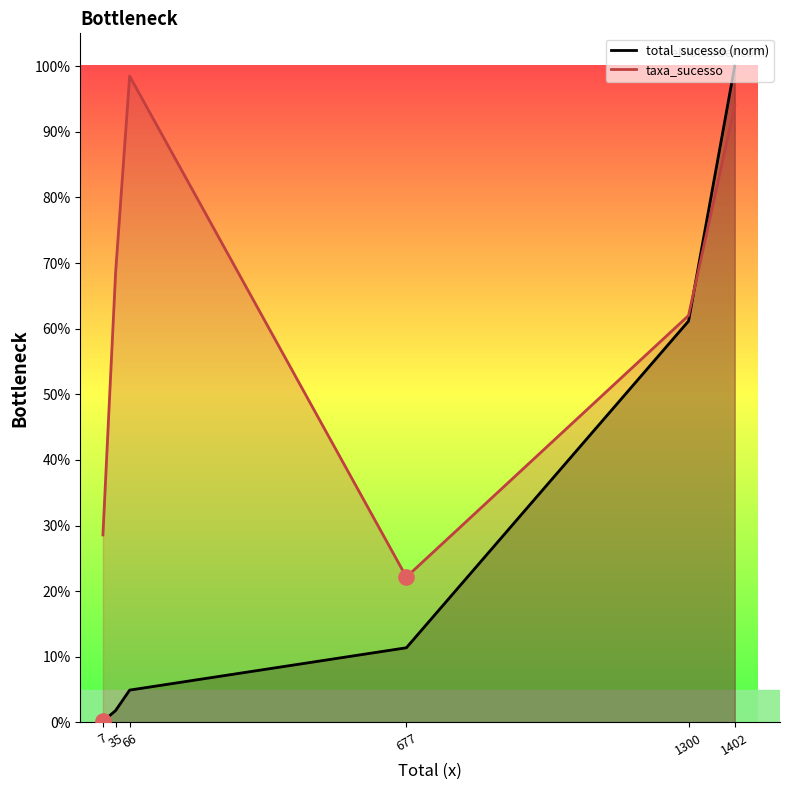

Which series contains the lowest Y value?

total_sucesso (norm)